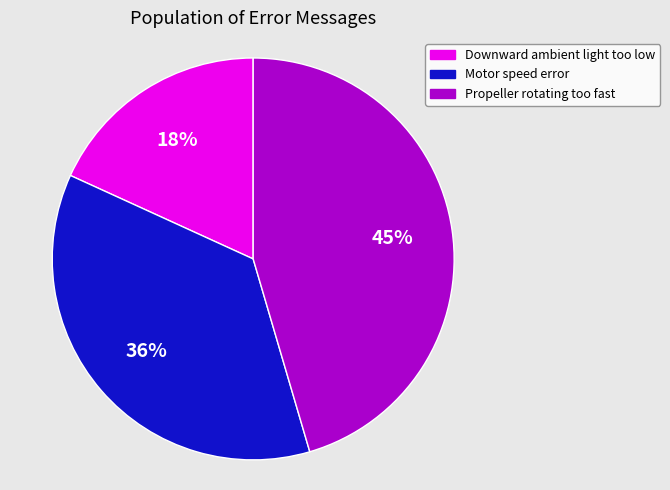

To the nearest percent, what is the difference between the largest and smallest slice percentages?

27%